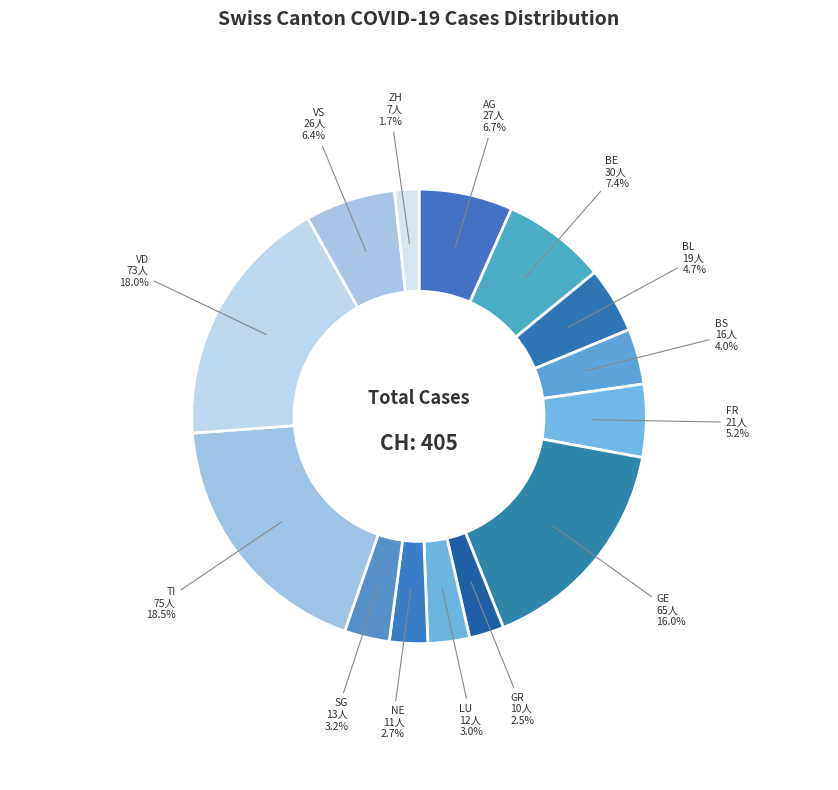

Does BL represent more than half of the total?

No